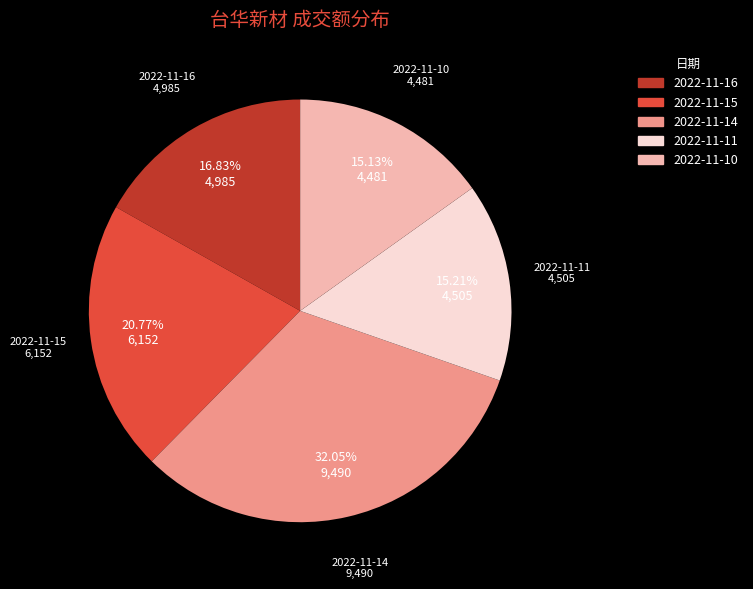

Which has a higher value, 2022-11-10 or 2022-11-16?

2022-11-16